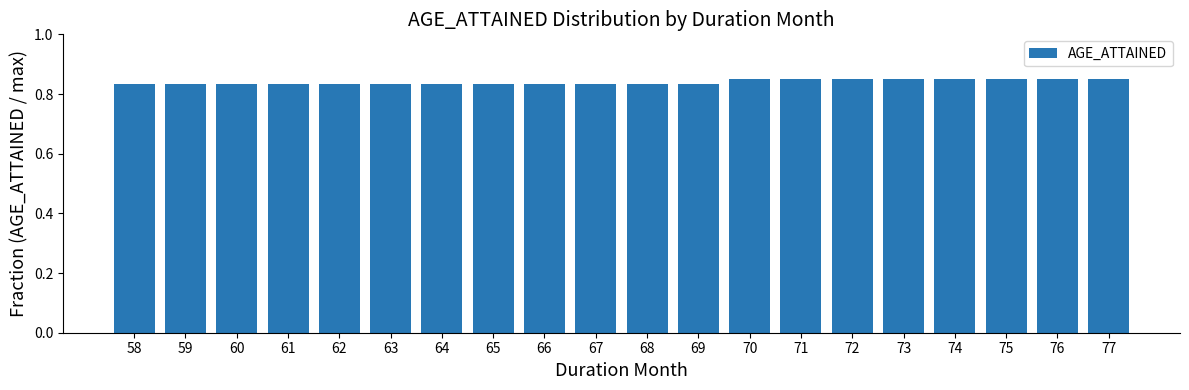

What is the sum of all values?

16.8